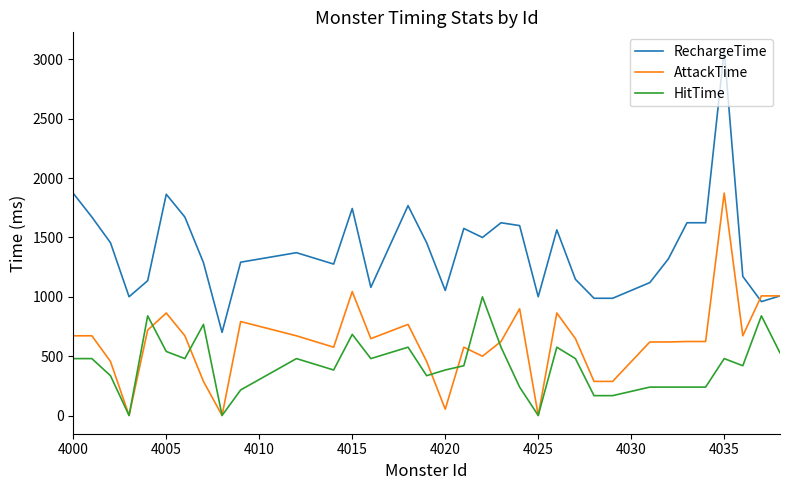

Which series has the largest range (max minus min)?

RechargeTime